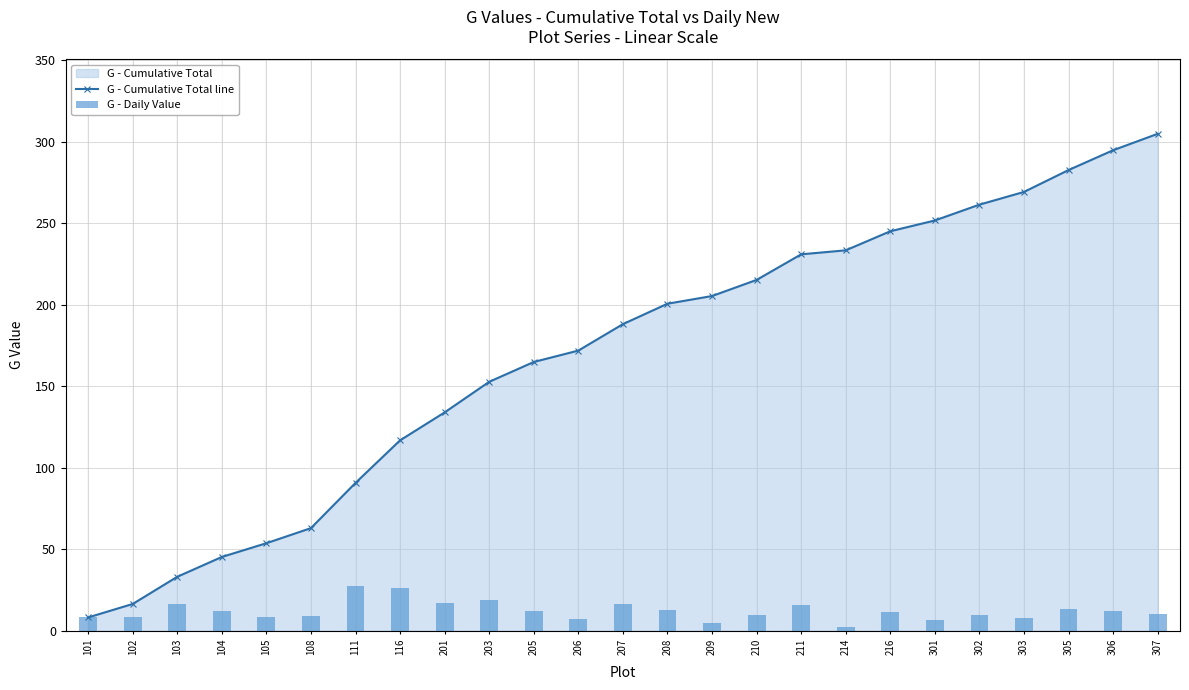

Where does the G - Daily Value series first go above 11?

103